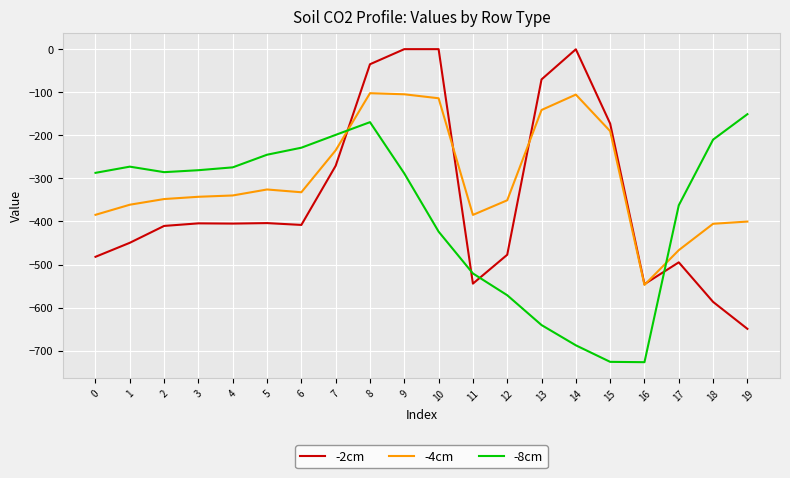

At which category is the sum across all series the highest?

8